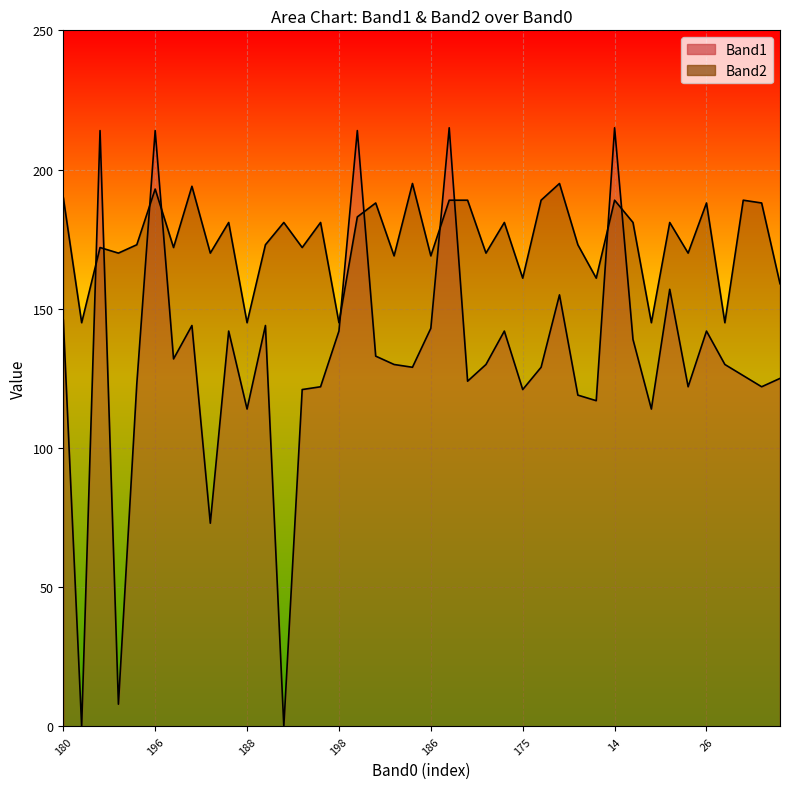

The Band2 series shows 250 at 78. True or false?

False